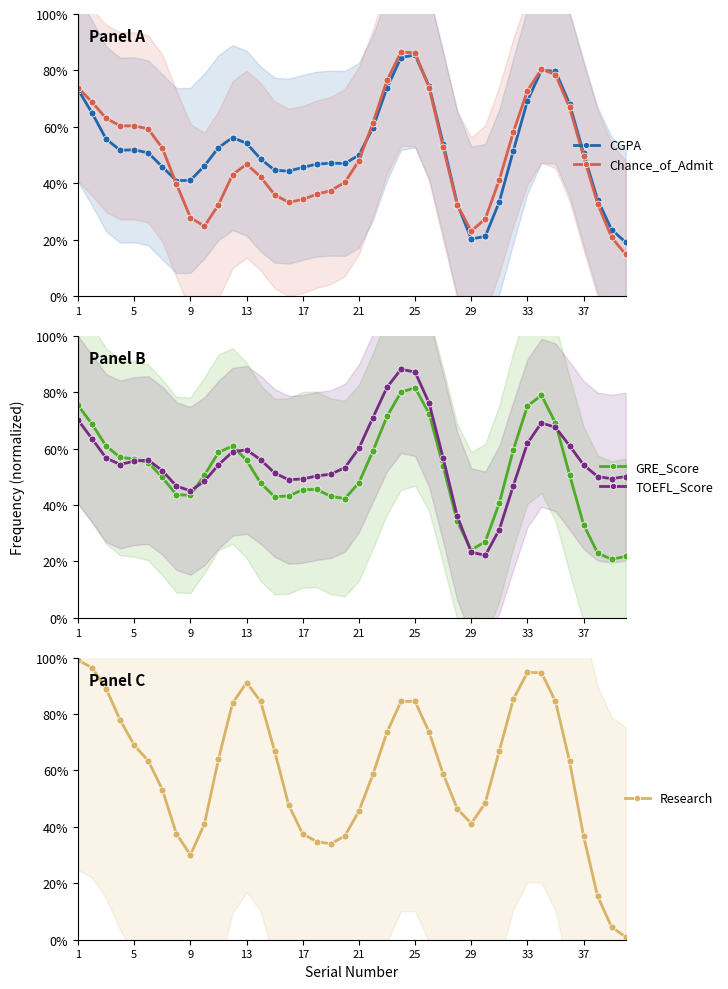

The value of Research at 13 is 91.2. True or false?

True